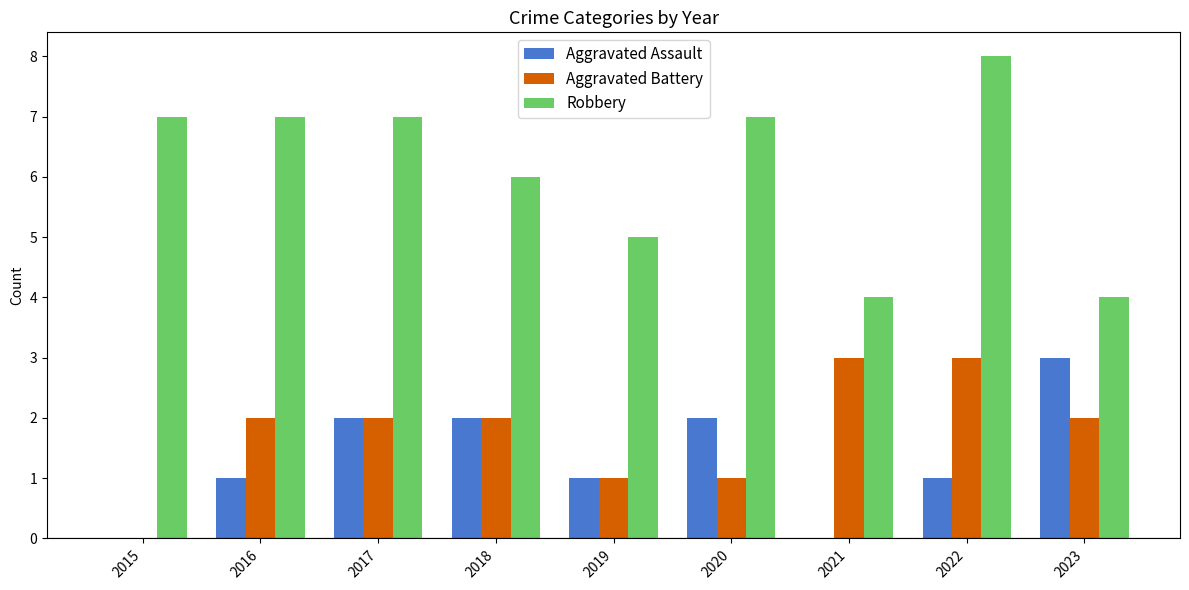

What is the approximate value of Aggravated Assault at 2016?

1